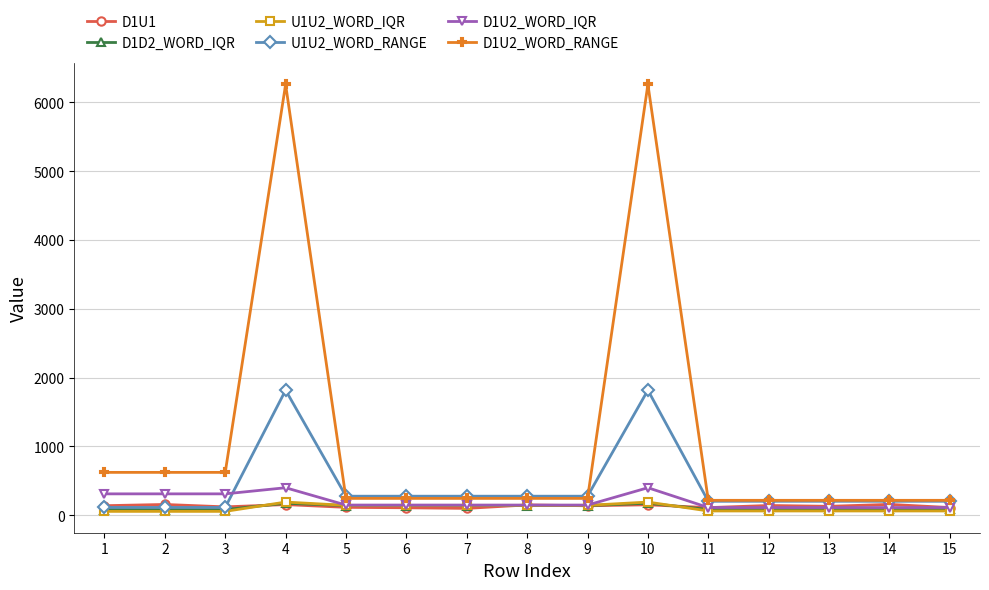

Which series has the largest range (max minus min)?

D1U2_WORD_RANGE